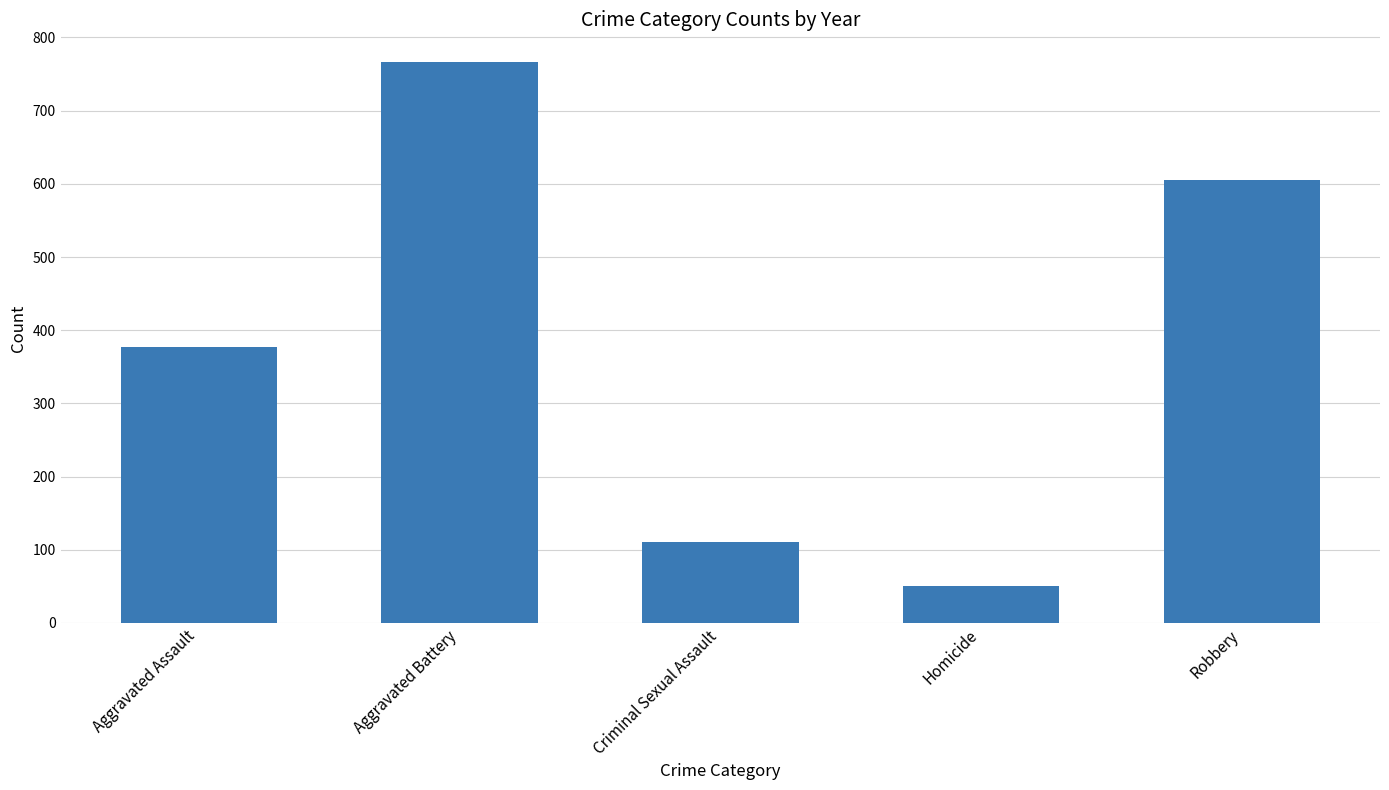

The value at Criminal Sexual Assault is 110. True or false?

True